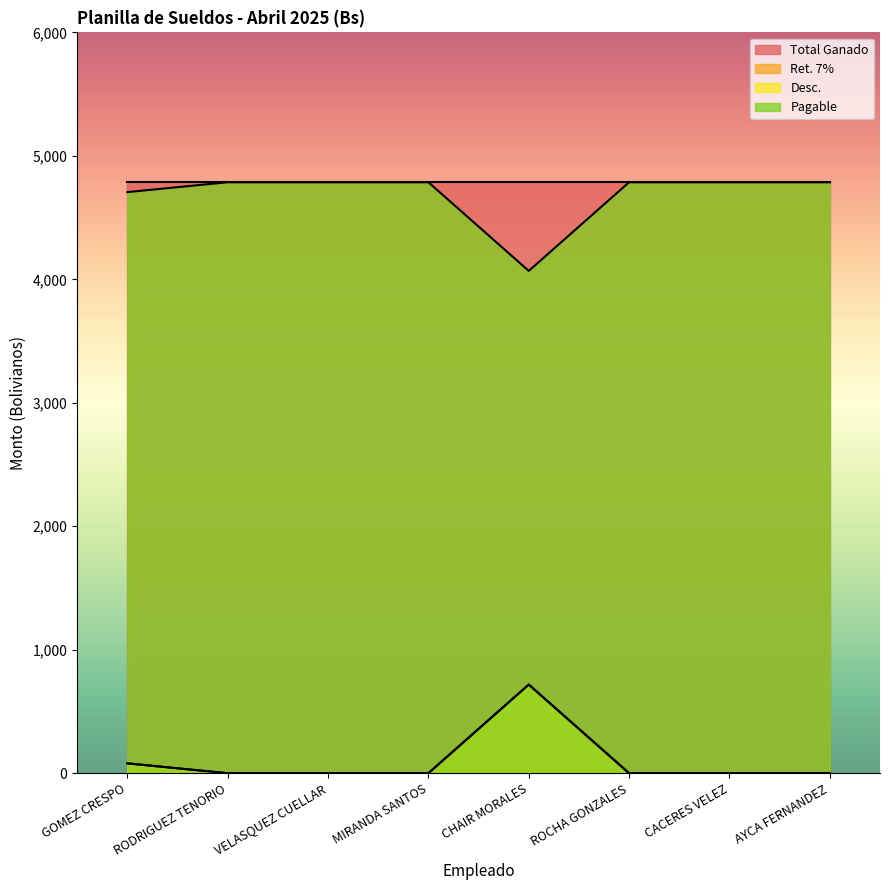

True or false: Pagable has more than 0 points higher than both neighbors.

False